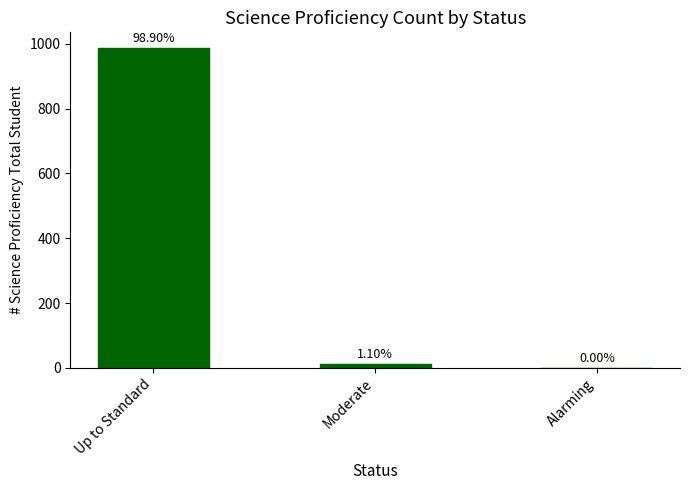

The chart shows a value of 395 at Up to Standard. True or false?

False